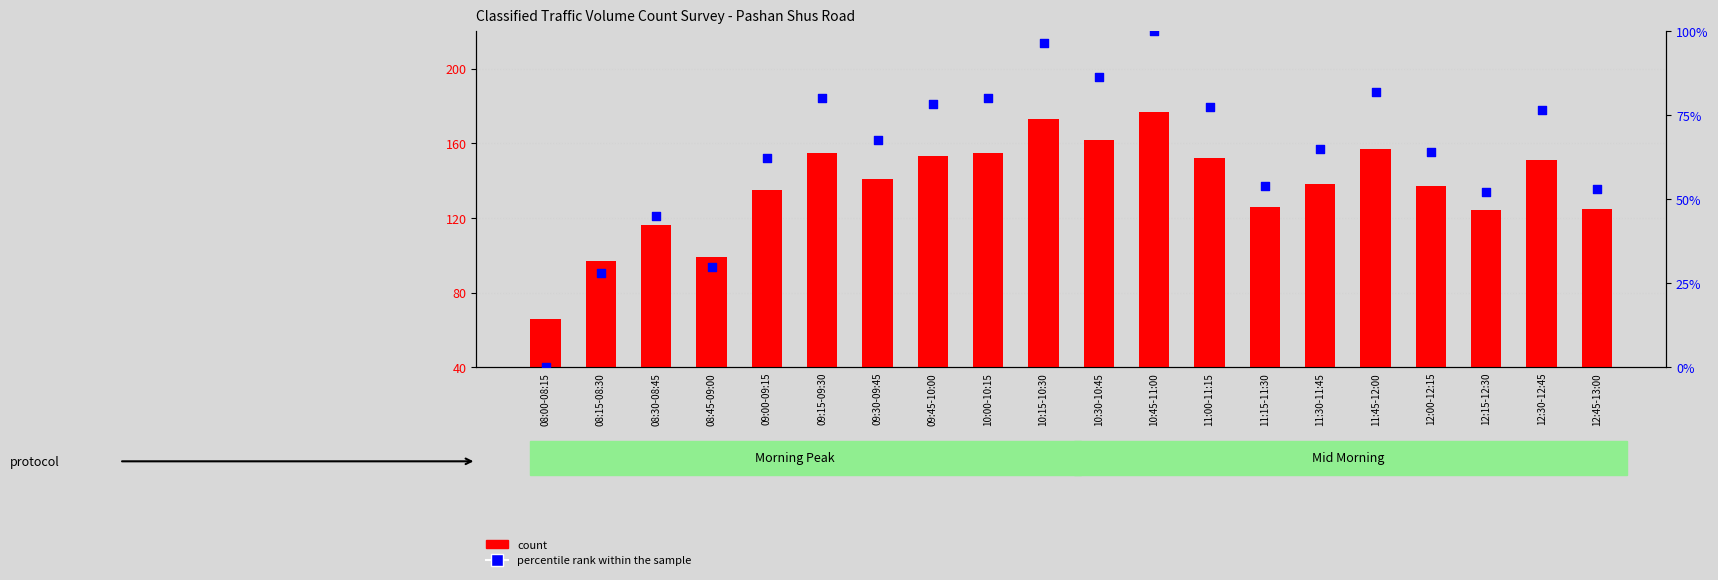

Which series reaches the minimum Y coordinate?

percentile rank within the sample